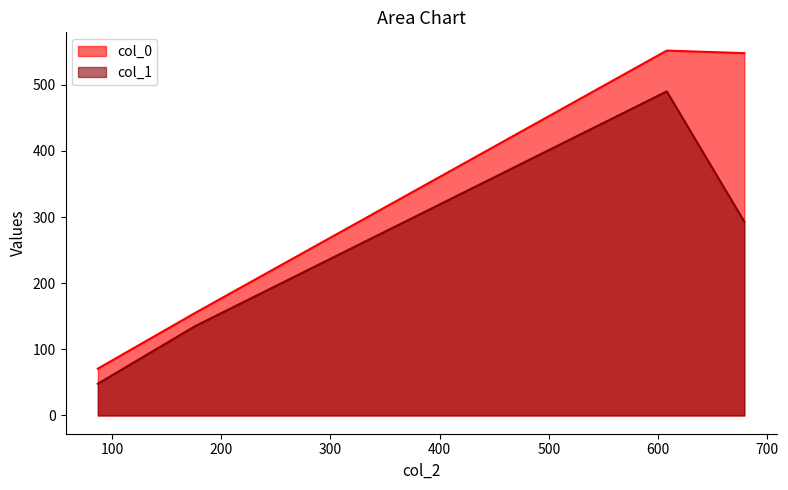

List the series in order of their overall mean, highest first.

col_0, col_1